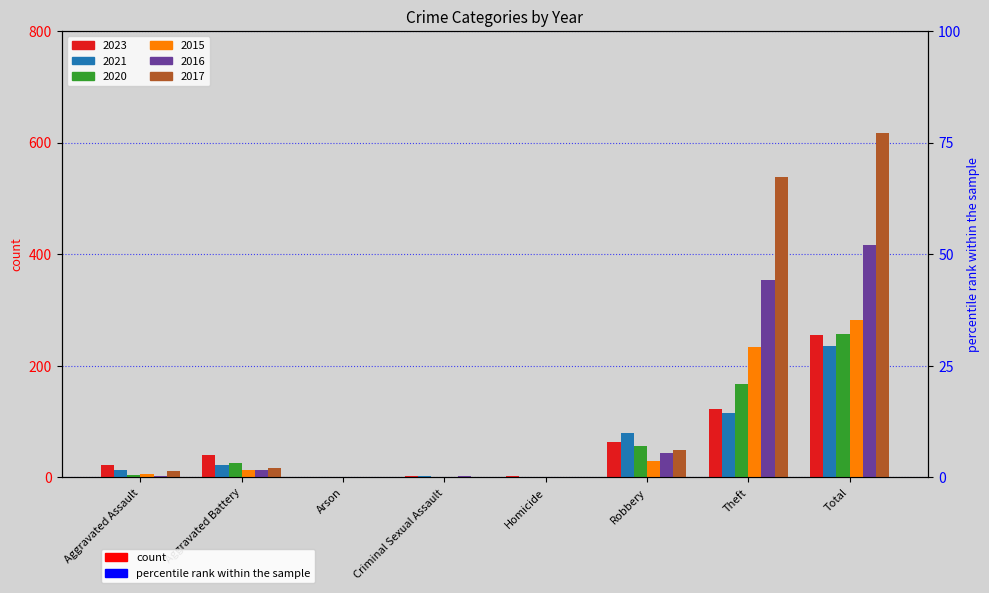

What is the sum of the 2015 values at Arson and Robbery?

30